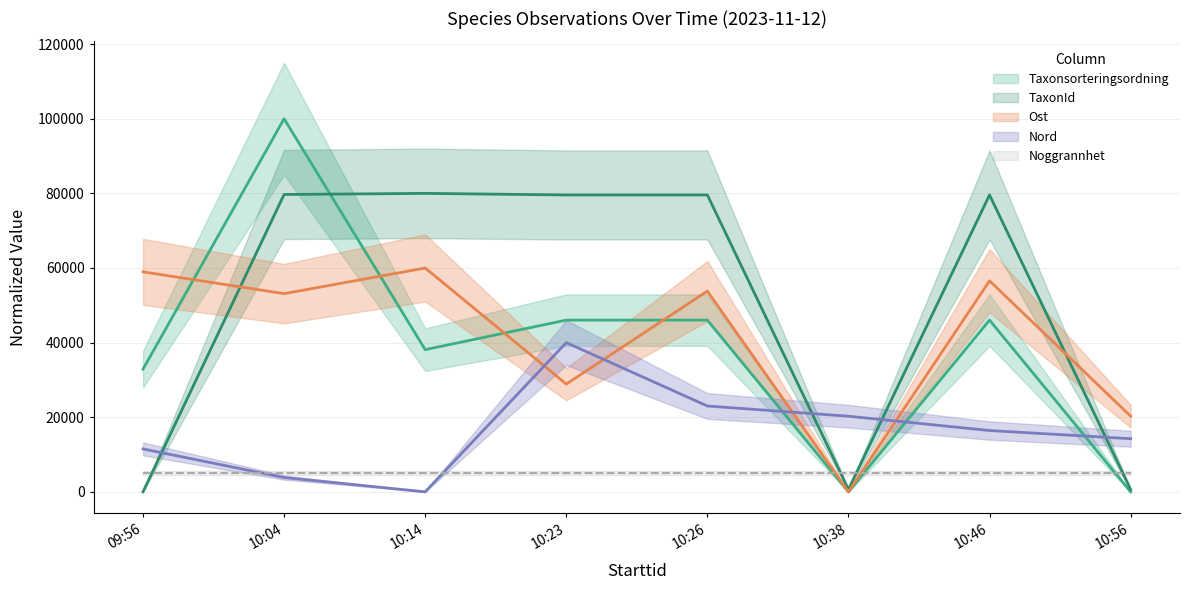

Reading left to right, extract all data points from this chart.

Taxonsorteringsordning: 32881.5	100000.0	38113.0	46032.6	46032.6	0.0	46032.6	0.0
TaxonId: 0.0	79707.9	80000.0	79577.7	79577.7	654.6	79577.7	654.6
Ost: 58968.5	53123.2	60000.0	28882.5	53810.9	0.0	56561.6	20286.5
Nord: 11506.8	3835.6	0.0	40000.0	23013.7	20274.0	16438.4	14246.6